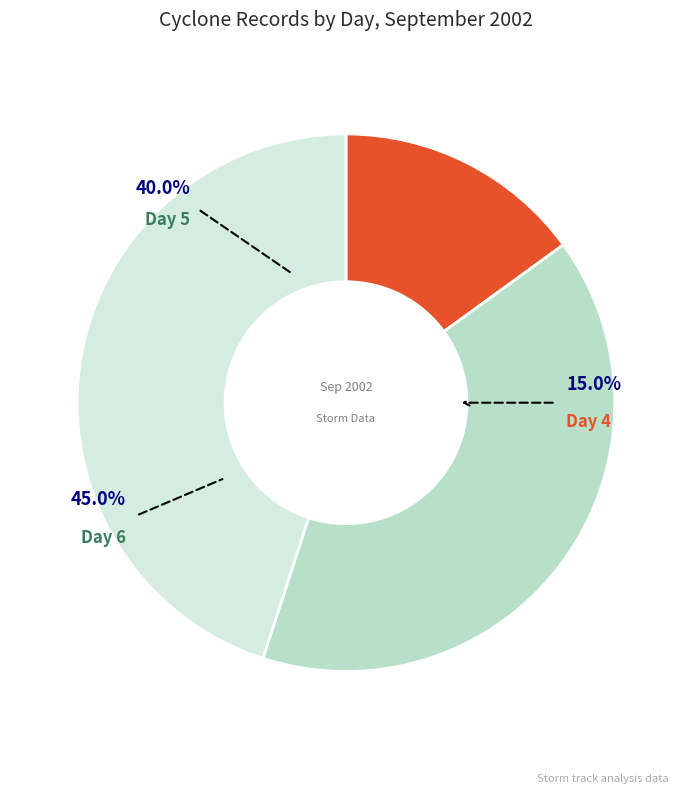

Is Day 4 the majority of the pie?

No